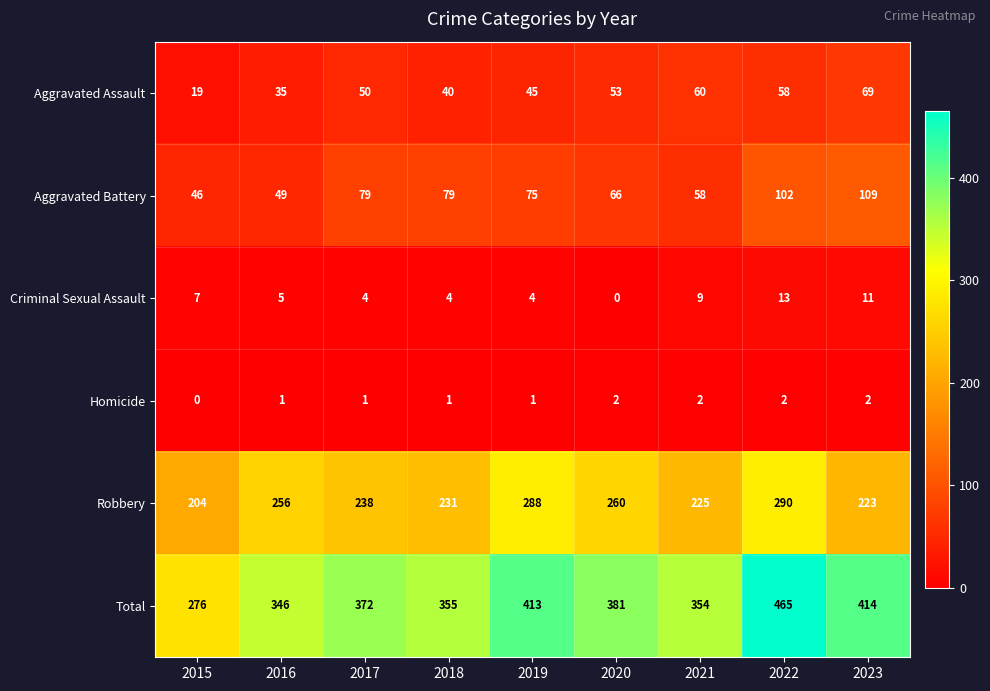

How many data points does each series have?

9